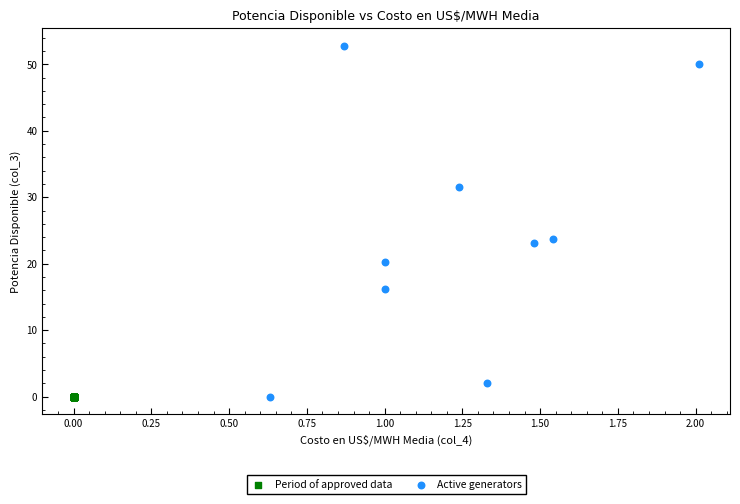

Which series reaches the maximum Y coordinate?

Active generators